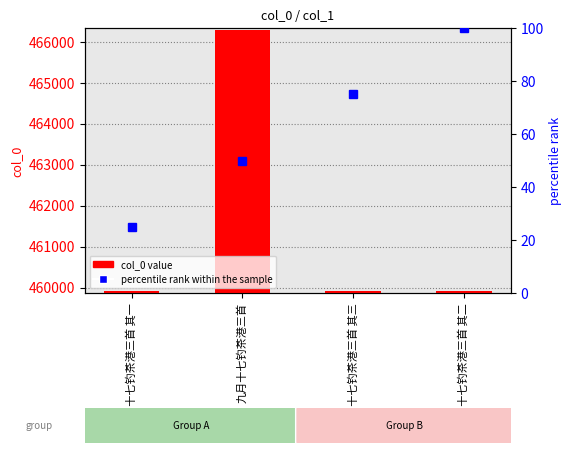

What is the difference between the percentile rank within the sample values at 九月十七钓茶港三首 其三 and 九月十七钓茶港三首 其二?

25